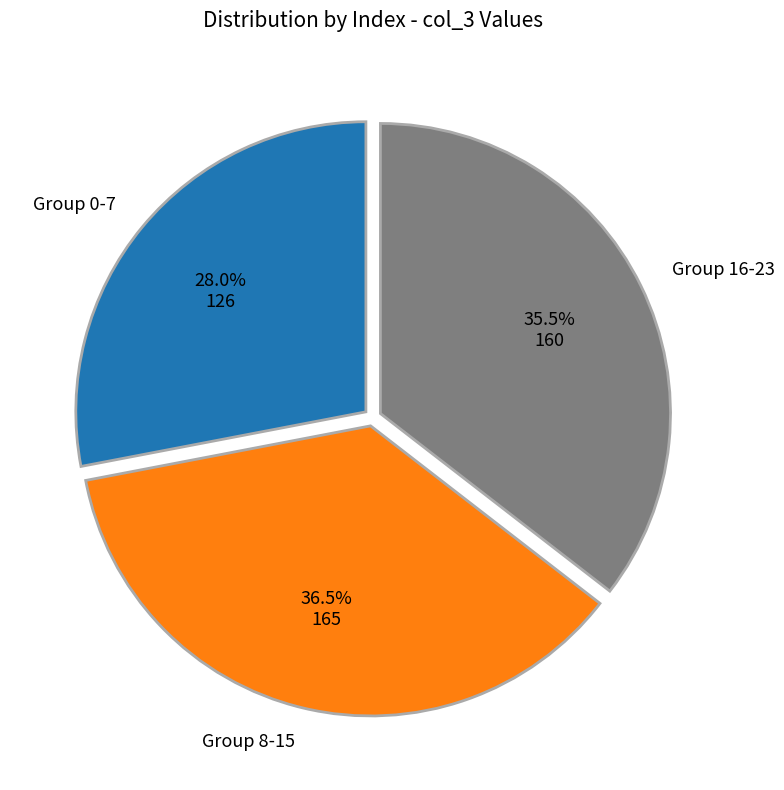

How many slices are in this pie chart?

3